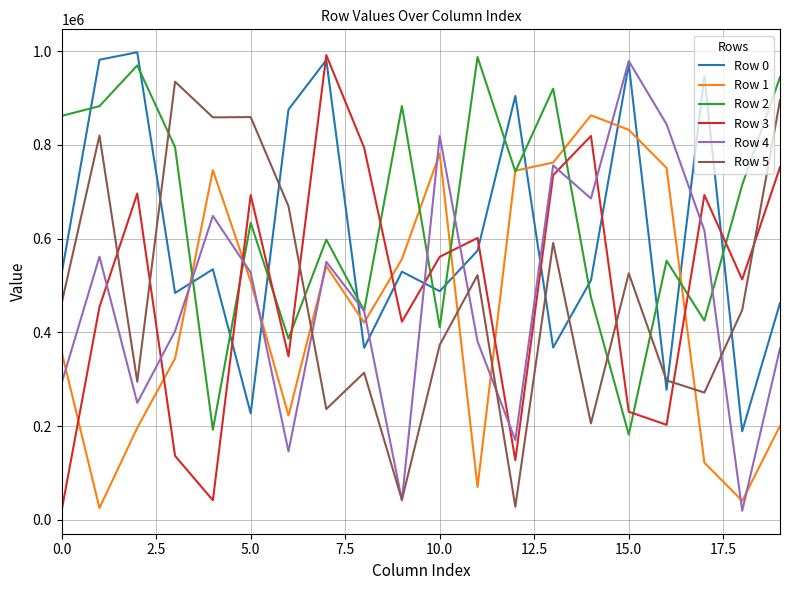

What is the minimum value for Row 1?

25228